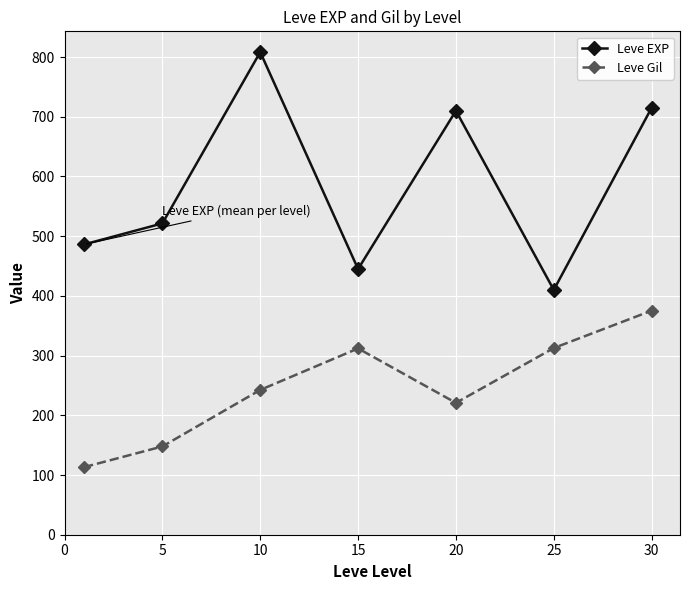

At how many categories does at least one series exceed 643?

3